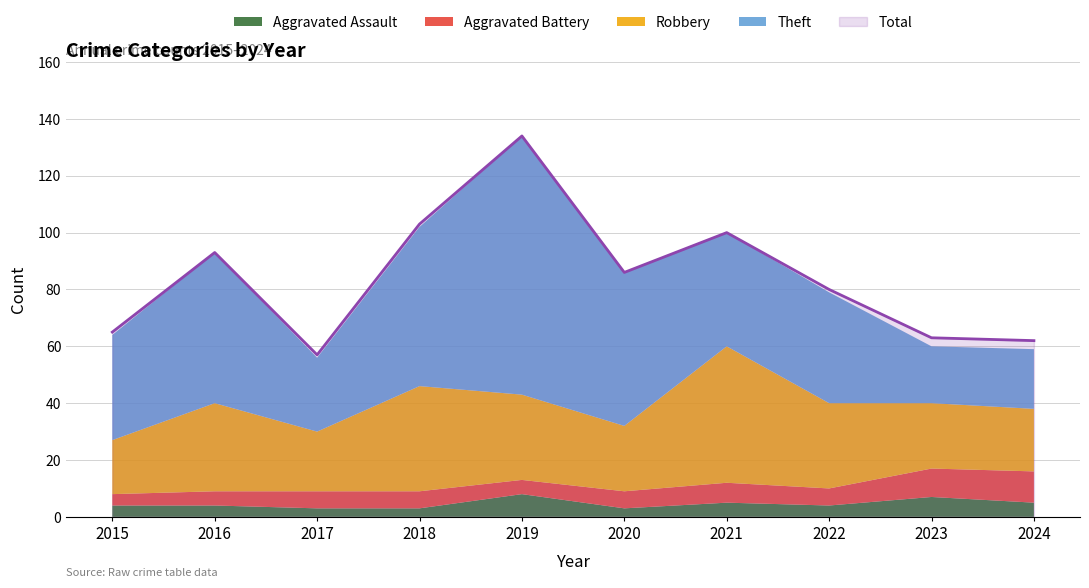

What is the minimum value shown in the chart?

3